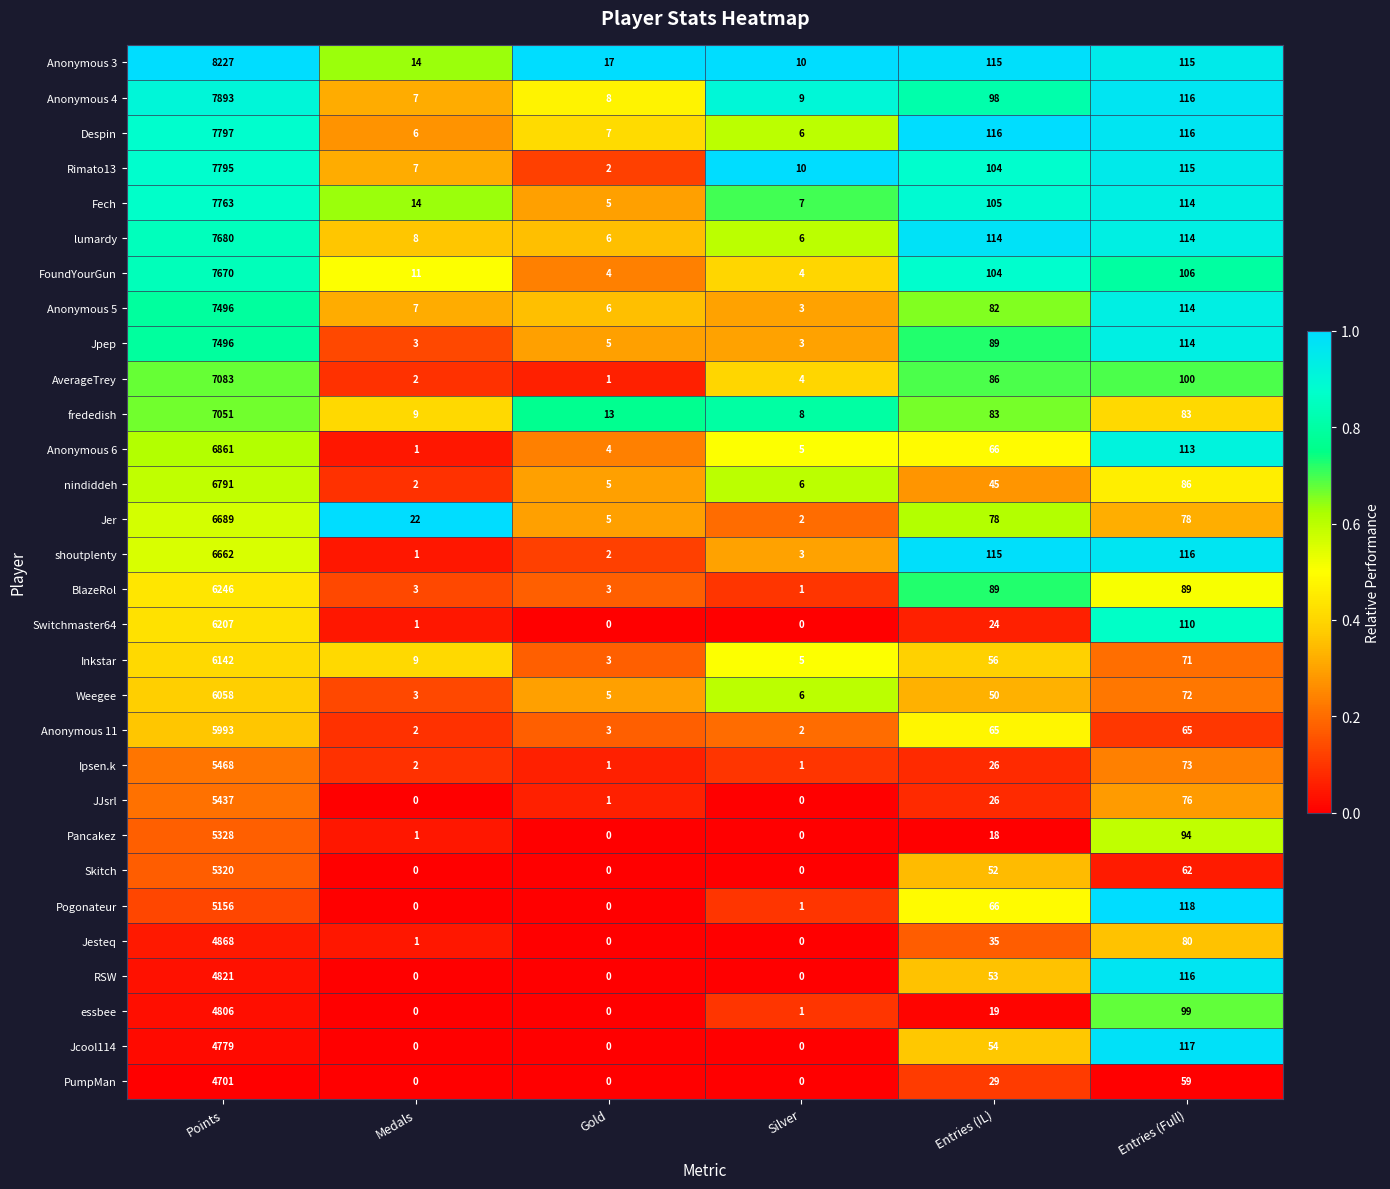

At which label does nindiddeh reach its peak?

Points